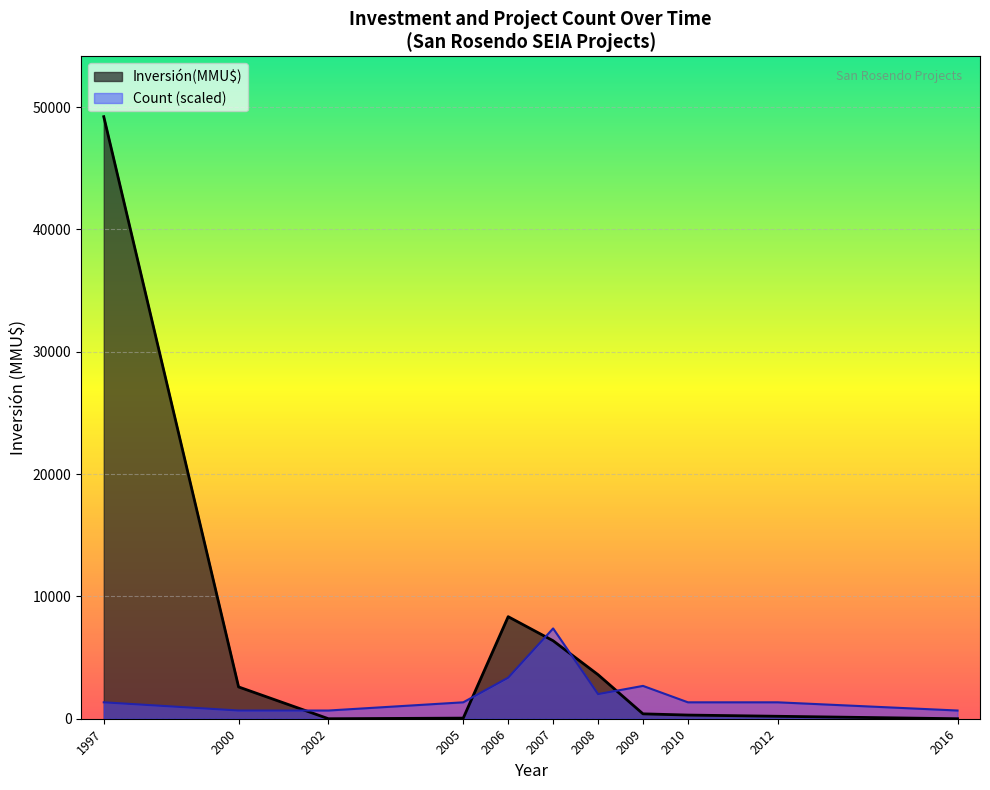

True or false: Inversión(MMU$) and Count (scaled) intersect in this chart.

True